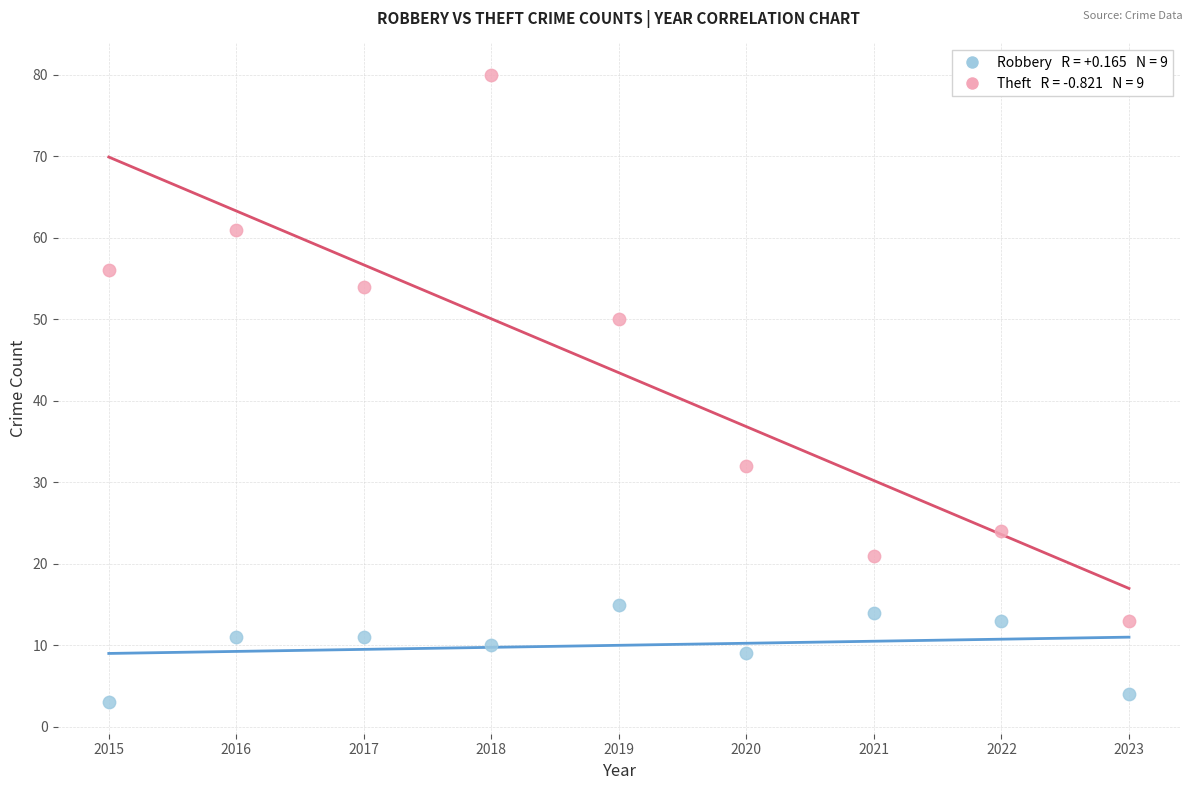

Across all data points, what is the range of X values (max minus min)?

8